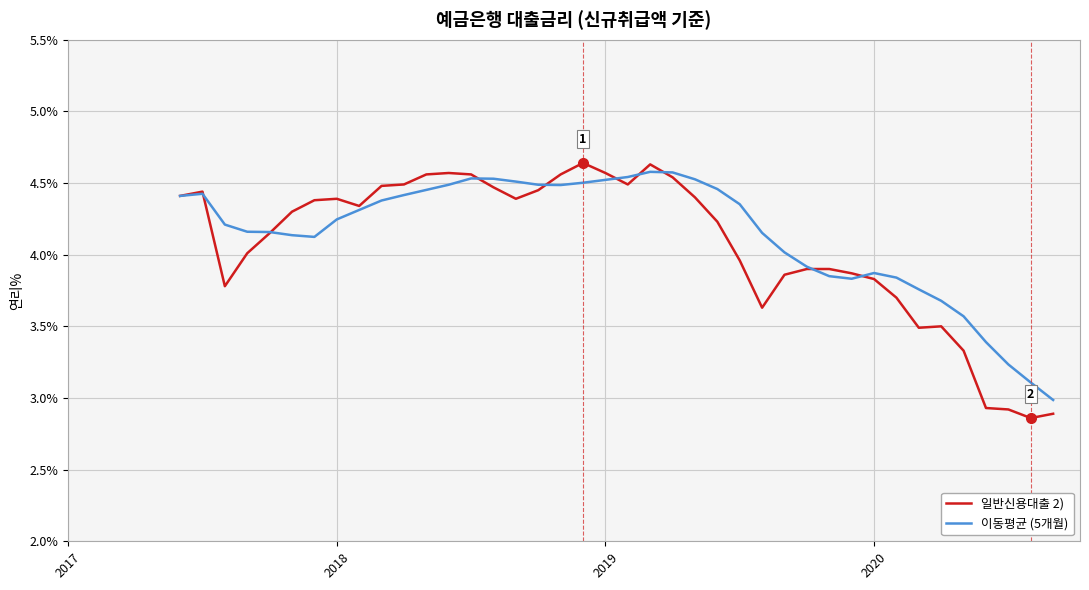

What is the minimum value for 이동평균 (5개월)?

3.0